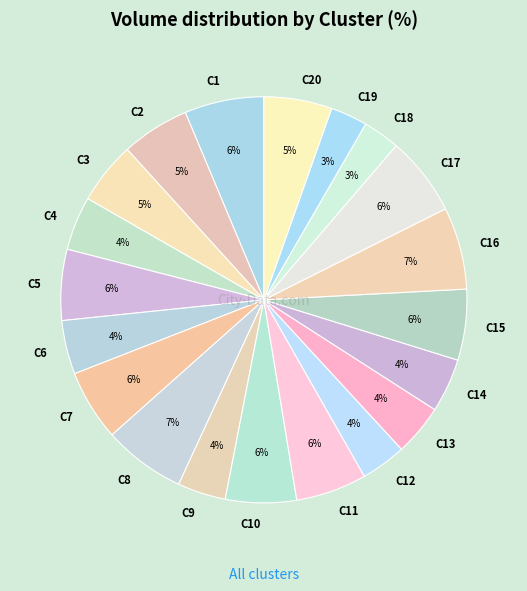

To the nearest percent, what percentage of the pie is C9?

4%